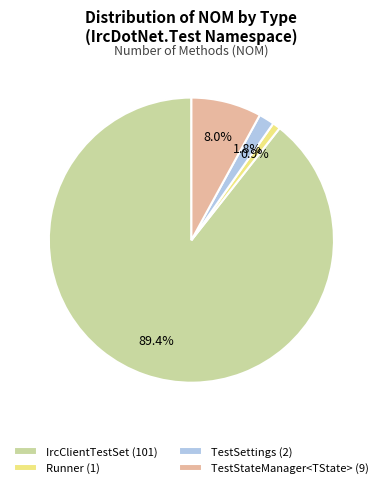

Between IrcClientTestSet (101) and Runner (1), which is larger?

IrcClientTestSet (101)